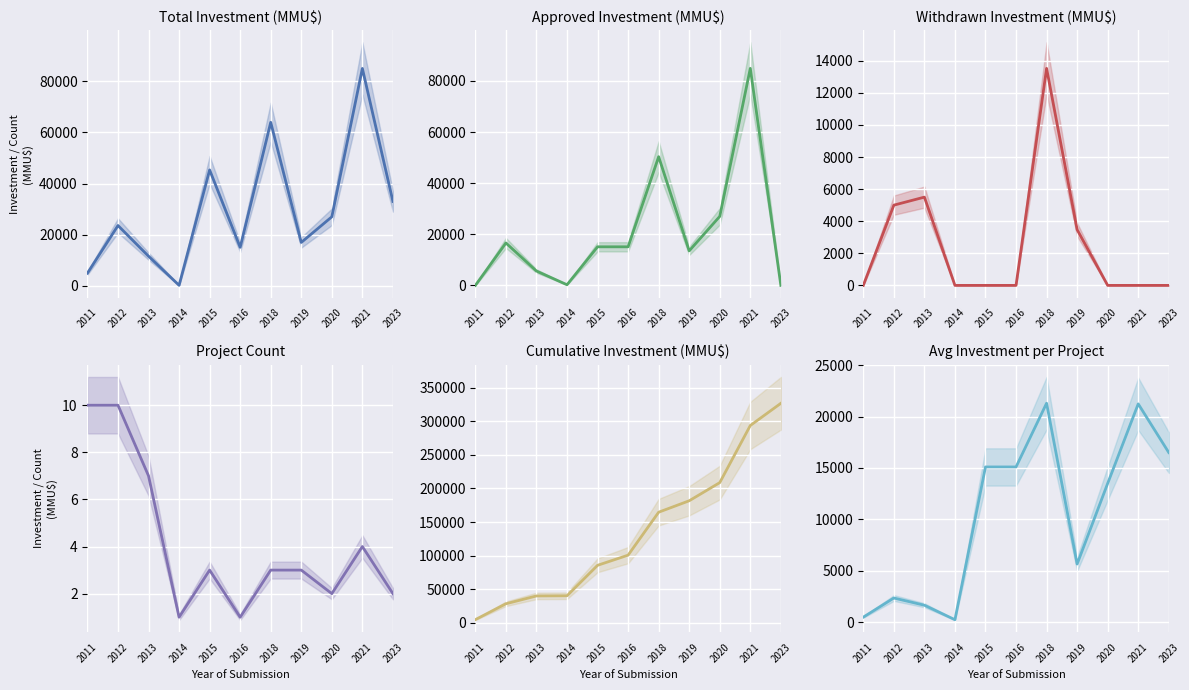

What is the difference between the highest and lowest values at 2013?

40213.0